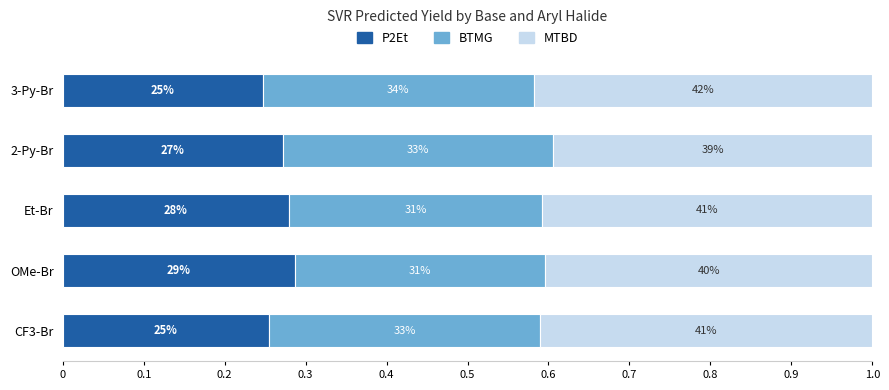

What are all the series names shown in the legend?

P2Et, BTMG, MTBD